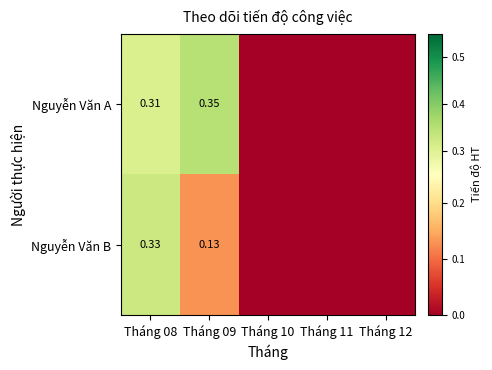

Rank the series at Tháng 09 from highest to lowest value.

Nguyễn Văn A, Nguyễn Văn B